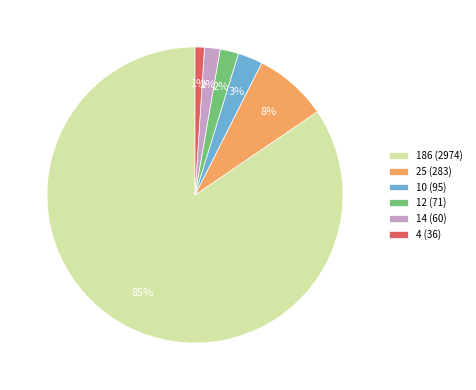

True or false: 25 (283) accounts for 8% of the total.

True